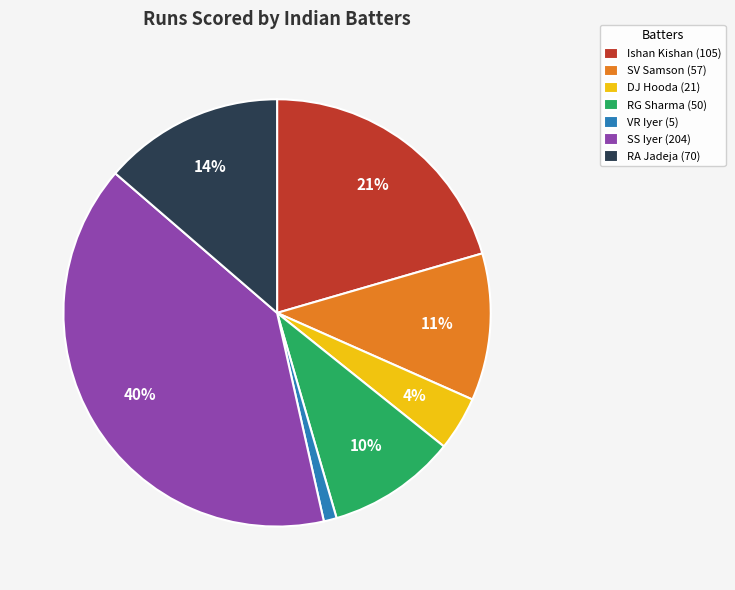

Rank the categories by value from lowest to highest.

VR Iyer, DJ Hooda, RG Sharma, SV Samson, RA Jadeja, Ishan Kishan, SS Iyer